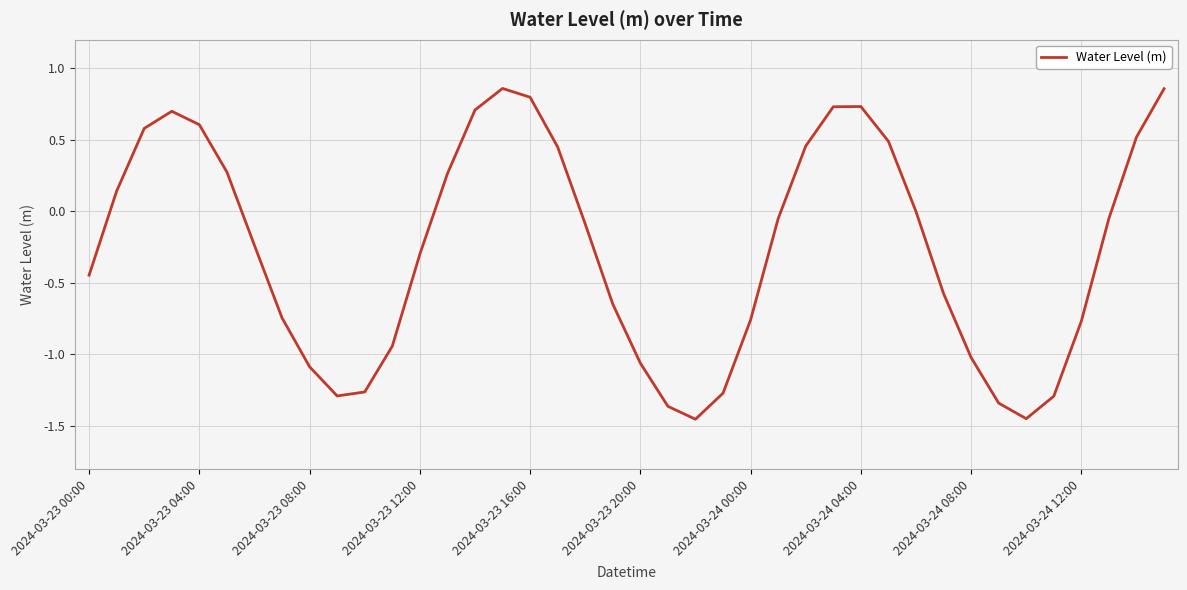

What is the difference between the maximum and minimum values?

2.3